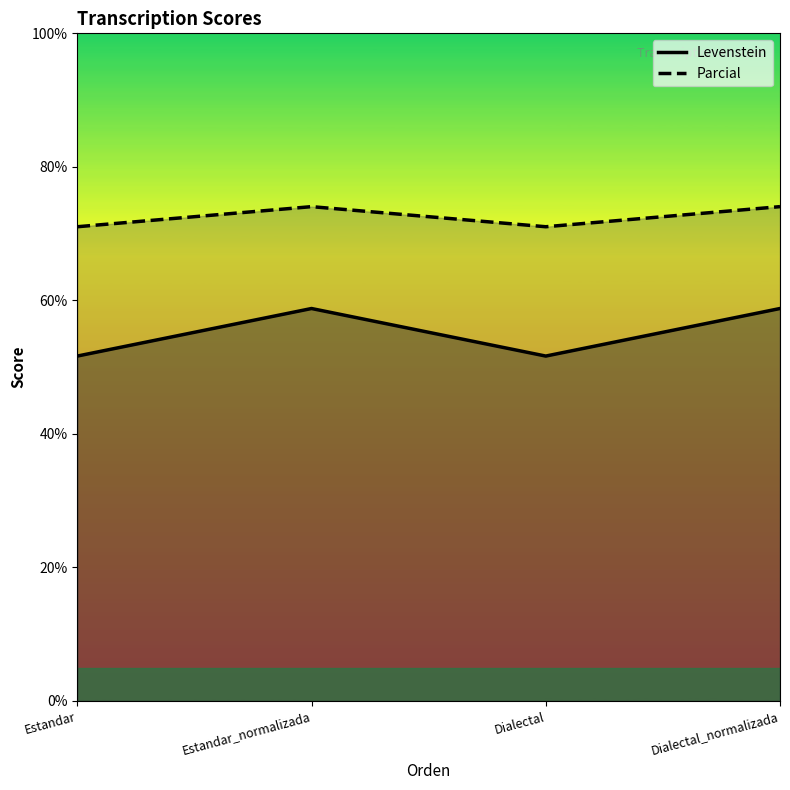

True or false: Levenstein and Parcial cross at least once.

False